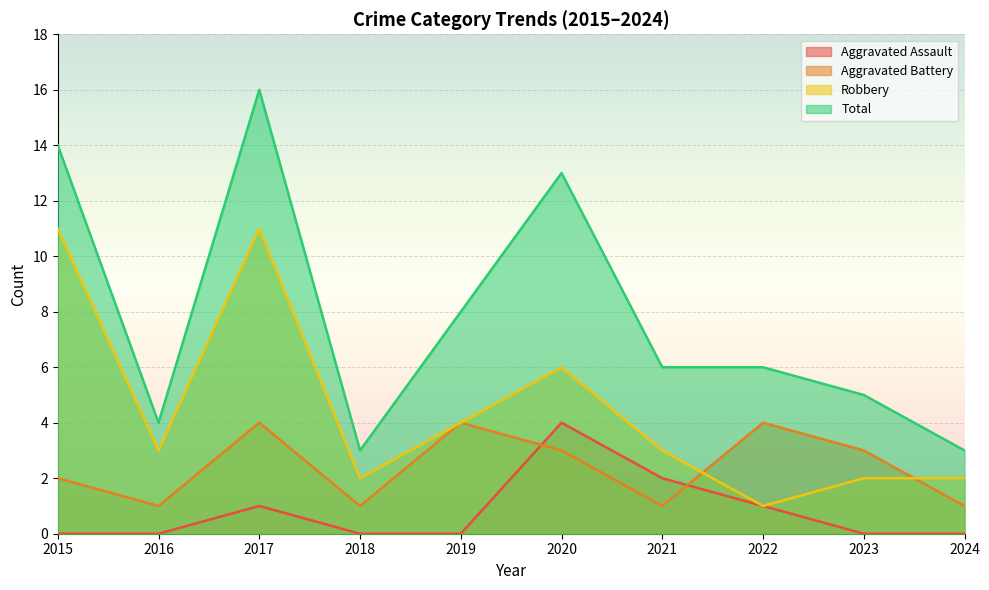

Reading right to left, what are all the values shown in this chart?

Aggravated Assault: 0	0	1	2	4	0	0	1	0	0
Aggravated Battery: 1	3	4	1	3	4	1	4	1	2
Robbery: 2	2	1	3	6	4	2	11	3	11
Total: 3	5	6	6	13	8	3	16	4	14